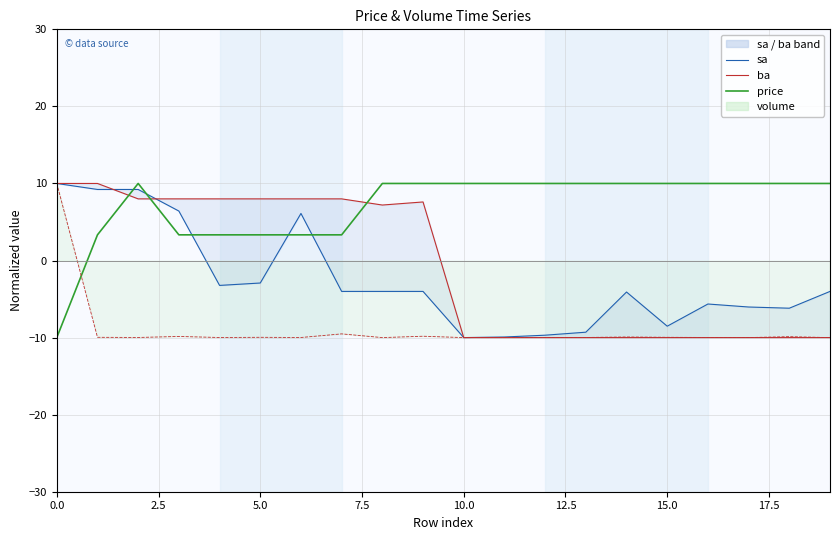

The volume_line series shows -9.9 at 14. True or false?

True